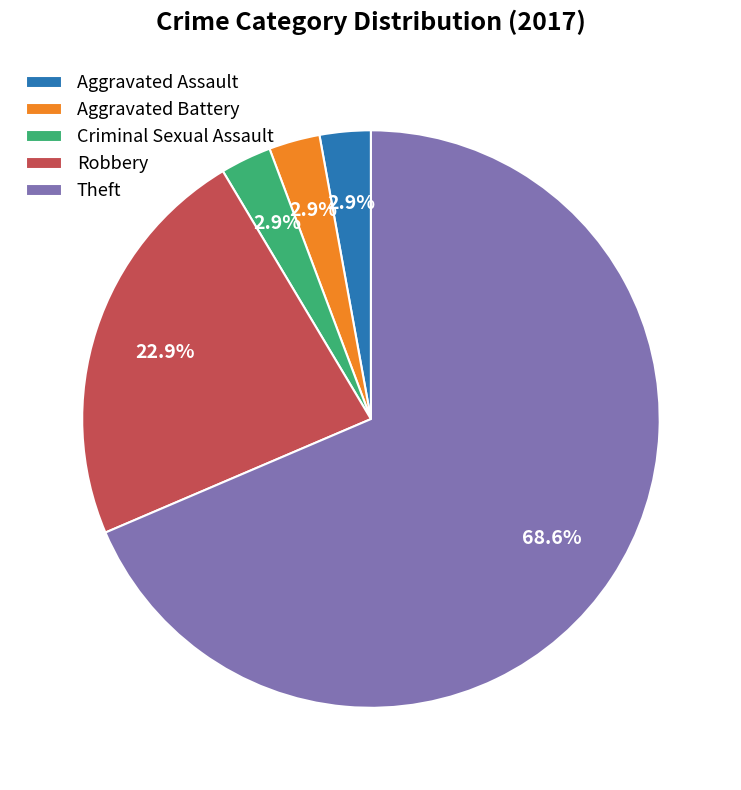

Count the number of slices in the pie.

5